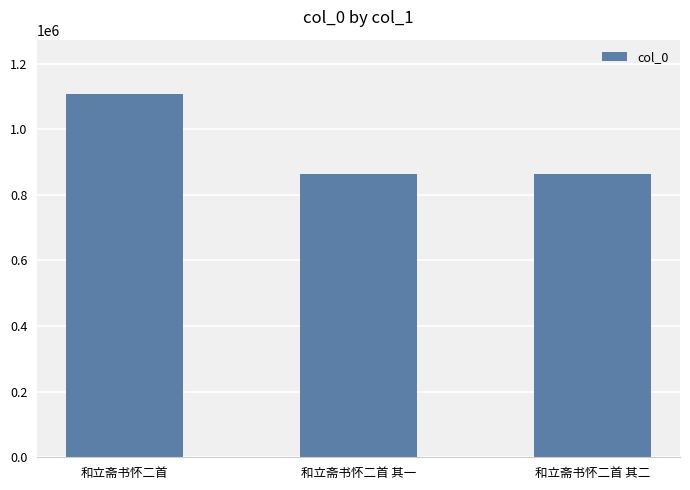

What is the label of the 1st bar from the right?

和立斋书怀二首 其二